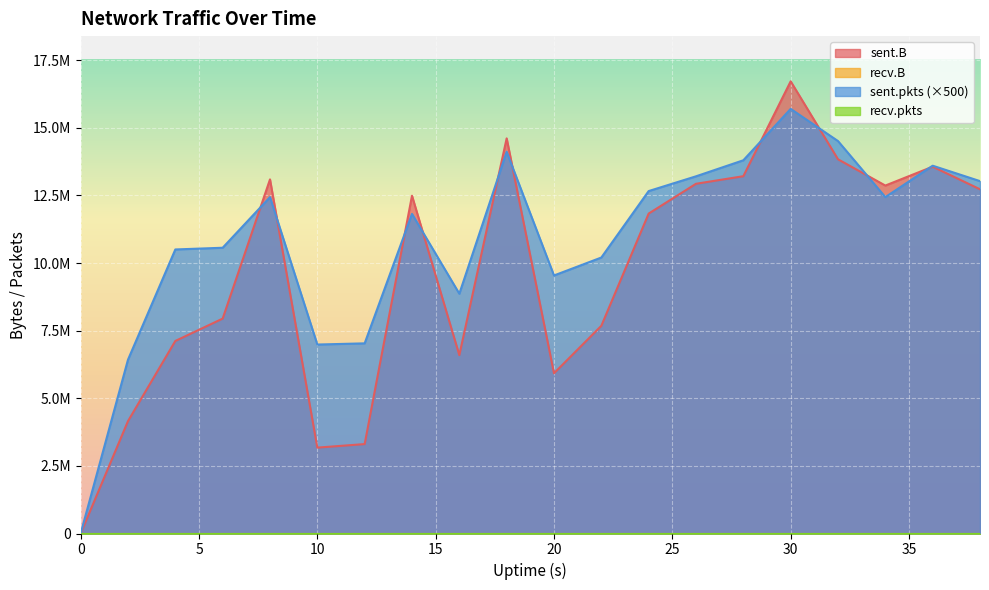

What is the total value across all series at 36?

27161113